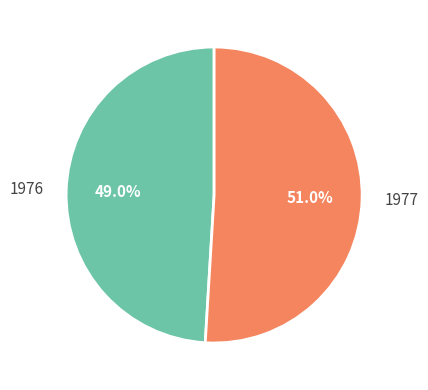

Which slice is the smallest?

1976